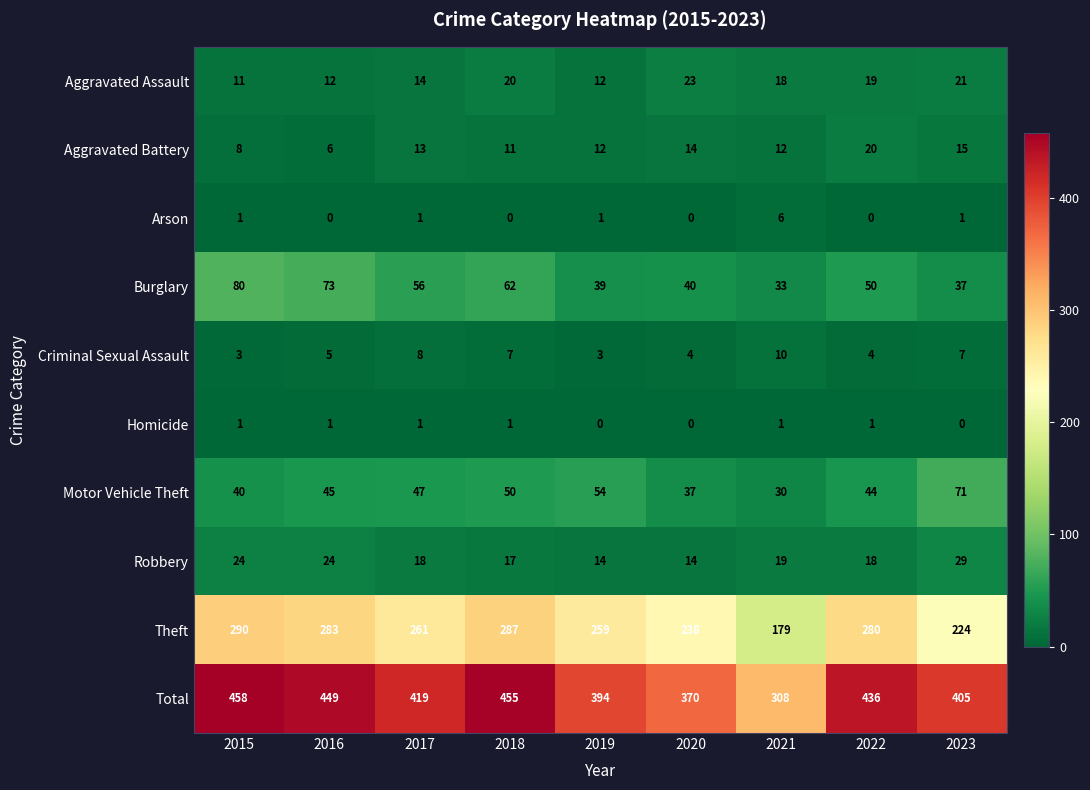

Which series has the largest total across all categories?

Total